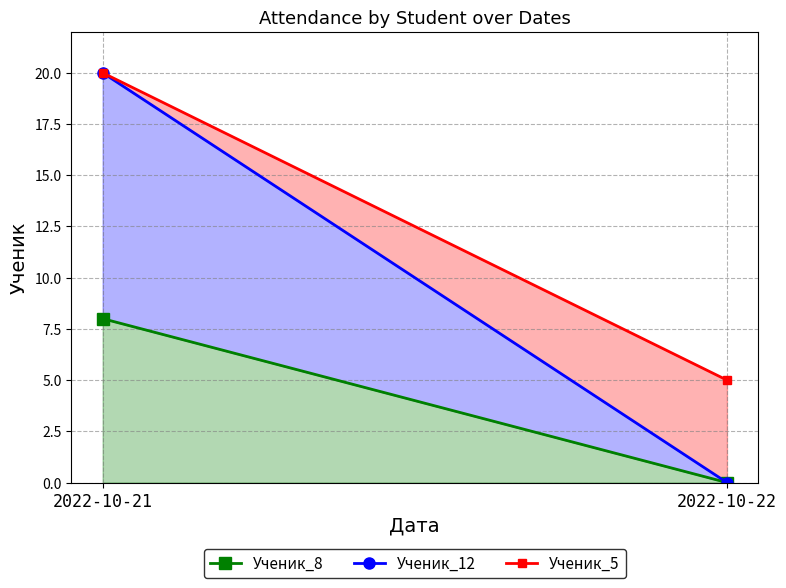

The value of Ученик_12 at 2022-10-21 is 20. True or false?

True